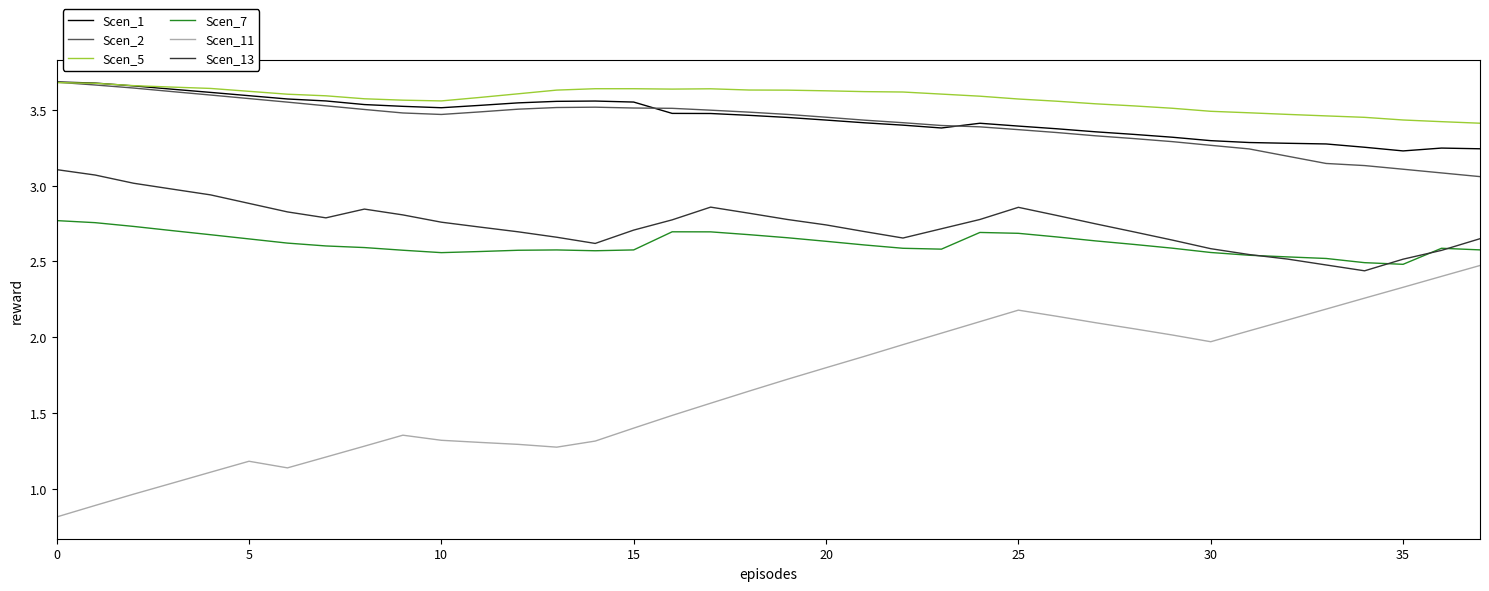

True or false: Scen_1 and Scen_11 intersect in this chart.

False